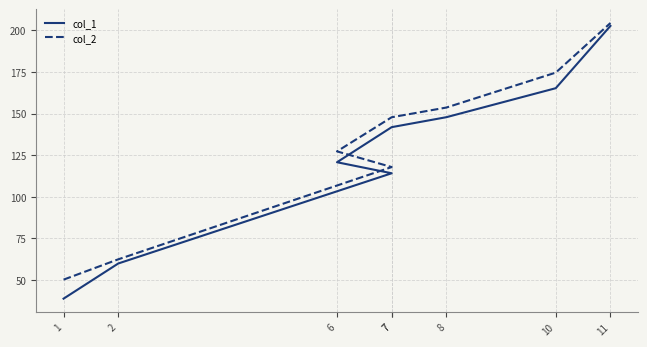

What are all the series names shown in the legend?

col_1, col_2